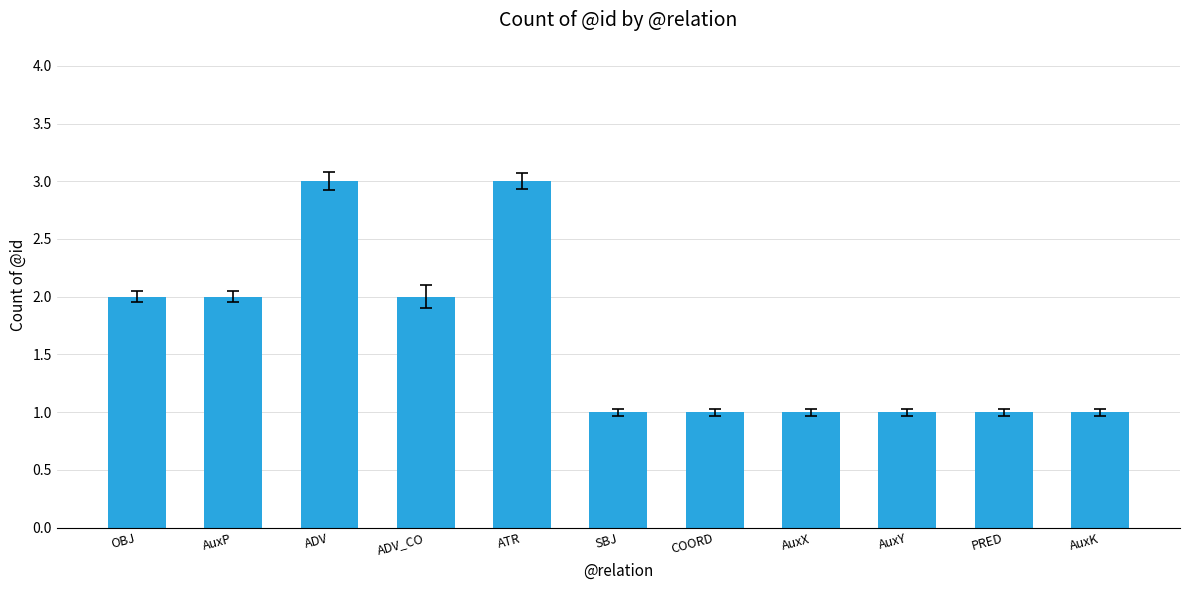

Between OBJ and AuxY, which is larger?

OBJ